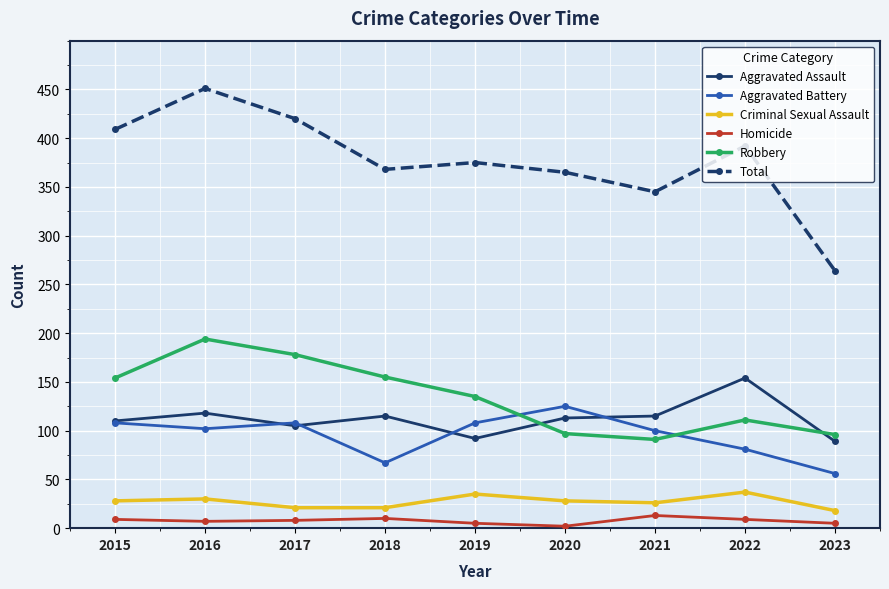

What is the average value of the Aggravated Battery series?

95